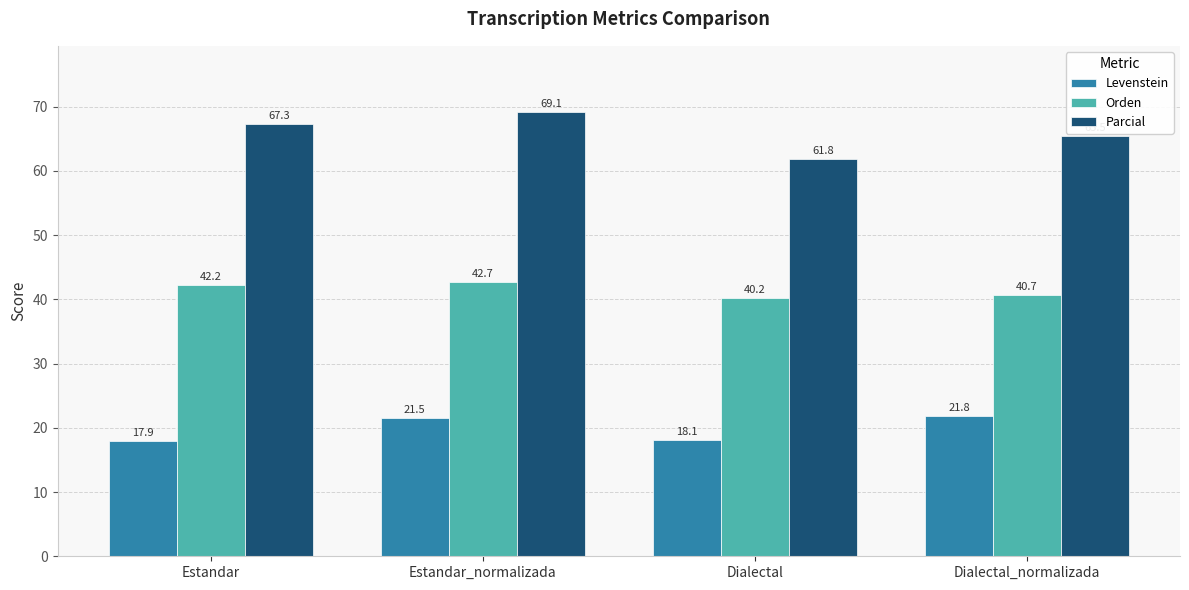

What is the value of the Parcial bar at the 4th from the left?

65.5